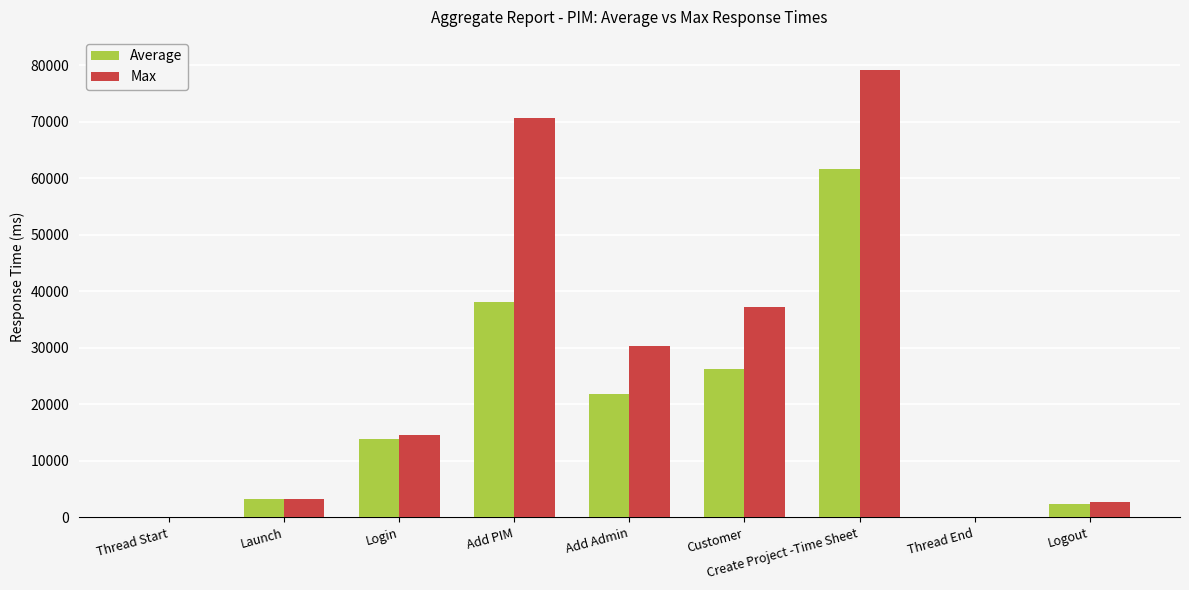

The value of Average at Add Admin is 10458. True or false?

False